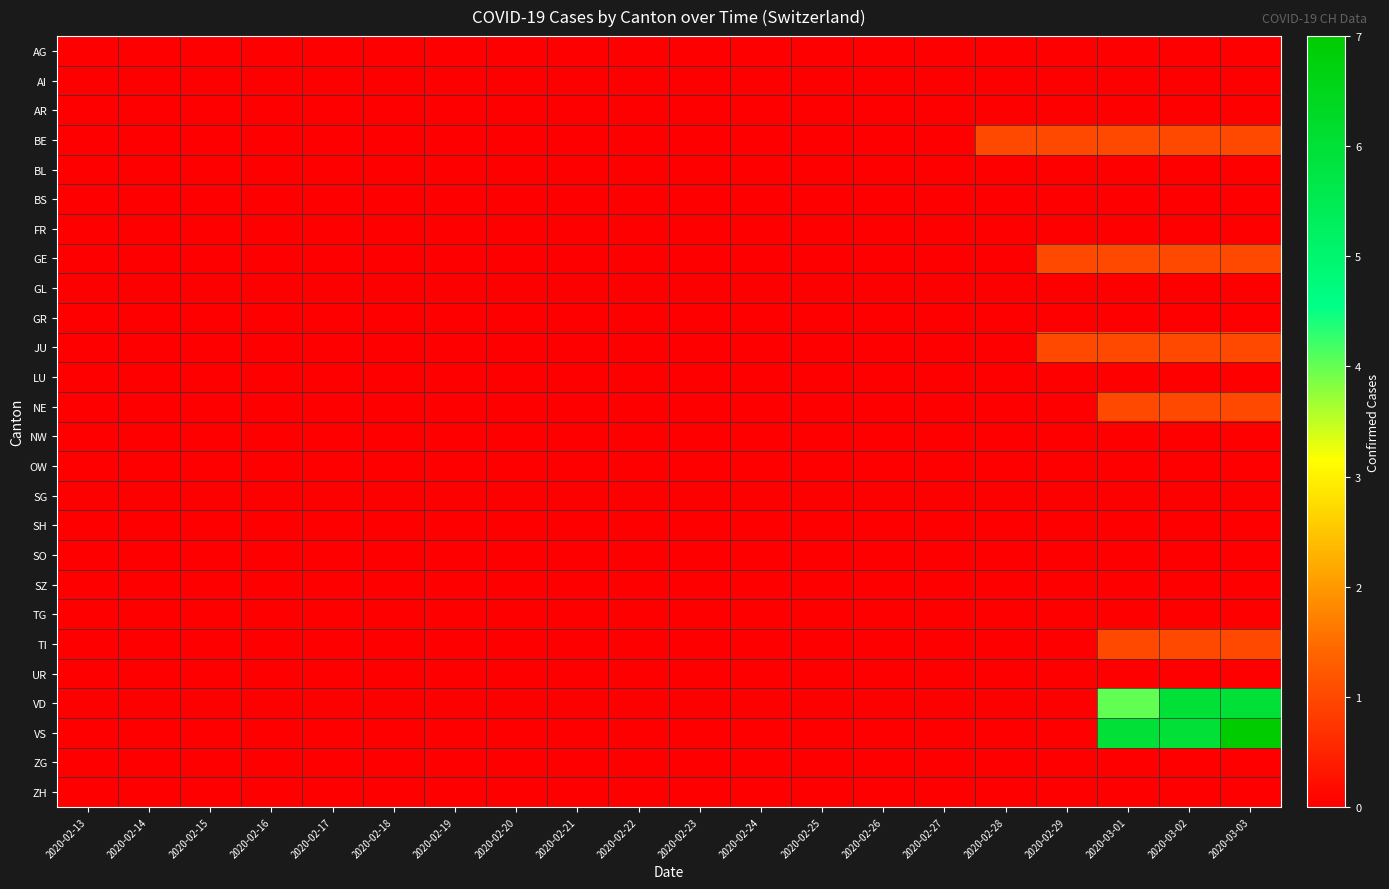

Reading left to right, transcribe all the data shown in this chart.

AG: 2020-02-13=0	2020-02-14=0	2020-02-15=0	2020-02-16=0	2020-02-17=0	2020-02-18=0	2020-02-19=0	2020-02-20=0	2020-02-21=0	2020-02-22=0	2020-02-23=0	2020-02-24=0	2020-02-25=0	2020-02-26=0	2020-02-27=0	2020-02-28=0	2020-02-29=0	2020-03-01=0	2020-03-02=0	2020-03-03=0
AI: 2020-02-13=0	2020-02-14=0	2020-02-15=0	2020-02-16=0	2020-02-17=0	2020-02-18=0	2020-02-19=0	2020-02-20=0	2020-02-21=0	2020-02-22=0	2020-02-23=0	2020-02-24=0	2020-02-25=0	2020-02-26=0	2020-02-27=0	2020-02-28=0	2020-02-29=0	2020-03-01=0	2020-03-02=0	2020-03-03=0
AR: 2020-02-13=0	2020-02-14=0	2020-02-15=0	2020-02-16=0	2020-02-17=0	2020-02-18=0	2020-02-19=0	2020-02-20=0	2020-02-21=0	2020-02-22=0	2020-02-23=0	2020-02-24=0	2020-02-25=0	2020-02-26=0	2020-02-27=0	2020-02-28=0	2020-02-29=0	2020-03-01=0	2020-03-02=0	2020-03-03=0
BE: 2020-02-13=0	2020-02-14=0	2020-02-15=0	2020-02-16=0	2020-02-17=0	2020-02-18=0	2020-02-19=0	2020-02-20=0	2020-02-21=0	2020-02-22=0	2020-02-23=0	2020-02-24=0	2020-02-25=0	2020-02-26=0	2020-02-27=0	2020-02-28=1	2020-02-29=1	2020-03-01=1	2020-03-02=1	2020-03-03=1
BL: 2020-02-13=0	2020-02-14=0	2020-02-15=0	2020-02-16=0	2020-02-17=0	2020-02-18=0	2020-02-19=0	2020-02-20=0	2020-02-21=0	2020-02-22=0	2020-02-23=0	2020-02-24=0	2020-02-25=0	2020-02-26=0	2020-02-27=0	2020-02-28=0	2020-02-29=0	2020-03-01=0	2020-03-02=0	2020-03-03=0
BS: 2020-02-13=0	2020-02-14=0	2020-02-15=0	2020-02-16=0	2020-02-17=0	2020-02-18=0	2020-02-19=0	2020-02-20=0	2020-02-21=0	2020-02-22=0	2020-02-23=0	2020-02-24=0	2020-02-25=0	2020-02-26=0	2020-02-27=0	2020-02-28=0	2020-02-29=0	2020-03-01=0	2020-03-02=0	2020-03-03=0
FR: 2020-02-13=0	2020-02-14=0	2020-02-15=0	2020-02-16=0	2020-02-17=0	2020-02-18=0	2020-02-19=0	2020-02-20=0	2020-02-21=0	2020-02-22=0	2020-02-23=0	2020-02-24=0	2020-02-25=0	2020-02-26=0	2020-02-27=0	2020-02-28=0	2020-02-29=0	2020-03-01=0	2020-03-02=0	2020-03-03=0
GE: 2020-02-13=0	2020-02-14=0	2020-02-15=0	2020-02-16=0	2020-02-17=0	2020-02-18=0	2020-02-19=0	2020-02-20=0	2020-02-21=0	2020-02-22=0	2020-02-23=0	2020-02-24=0	2020-02-25=0	2020-02-26=0	2020-02-27=0	2020-02-28=0	2020-02-29=1	2020-03-01=1	2020-03-02=1	2020-03-03=1
GL: 2020-02-13=0	2020-02-14=0	2020-02-15=0	2020-02-16=0	2020-02-17=0	2020-02-18=0	2020-02-19=0	2020-02-20=0	2020-02-21=0	2020-02-22=0	2020-02-23=0	2020-02-24=0	2020-02-25=0	2020-02-26=0	2020-02-27=0	2020-02-28=0	2020-02-29=0	2020-03-01=0	2020-03-02=0	2020-03-03=0
GR: 2020-02-13=0	2020-02-14=0	2020-02-15=0	2020-02-16=0	2020-02-17=0	2020-02-18=0	2020-02-19=0	2020-02-20=0	2020-02-21=0	2020-02-22=0	2020-02-23=0	2020-02-24=0	2020-02-25=0	2020-02-26=0	2020-02-27=0	2020-02-28=0	2020-02-29=0	2020-03-01=0	2020-03-02=0	2020-03-03=0
JU: 2020-02-13=0	2020-02-14=0	2020-02-15=0	2020-02-16=0	2020-02-17=0	2020-02-18=0	2020-02-19=0	2020-02-20=0	2020-02-21=0	2020-02-22=0	2020-02-23=0	2020-02-24=0	2020-02-25=0	2020-02-26=0	2020-02-27=0	2020-02-28=0	2020-02-29=1	2020-03-01=1	2020-03-02=1	2020-03-03=1
LU: 2020-02-13=0	2020-02-14=0	2020-02-15=0	2020-02-16=0	2020-02-17=0	2020-02-18=0	2020-02-19=0	2020-02-20=0	2020-02-21=0	2020-02-22=0	2020-02-23=0	2020-02-24=0	2020-02-25=0	2020-02-26=0	2020-02-27=0	2020-02-28=0	2020-02-29=0	2020-03-01=0	2020-03-02=0	2020-03-03=0
NE: 2020-02-13=0	2020-02-14=0	2020-02-15=0	2020-02-16=0	2020-02-17=0	2020-02-18=0	2020-02-19=0	2020-02-20=0	2020-02-21=0	2020-02-22=0	2020-02-23=0	2020-02-24=0	2020-02-25=0	2020-02-26=0	2020-02-27=0	2020-02-28=0	2020-02-29=0	2020-03-01=1	2020-03-02=1	2020-03-03=1
NW: 2020-02-13=0	2020-02-14=0	2020-02-15=0	2020-02-16=0	2020-02-17=0	2020-02-18=0	2020-02-19=0	2020-02-20=0	2020-02-21=0	2020-02-22=0	2020-02-23=0	2020-02-24=0	2020-02-25=0	2020-02-26=0	2020-02-27=0	2020-02-28=0	2020-02-29=0	2020-03-01=0	2020-03-02=0	2020-03-03=0
OW: 2020-02-13=0	2020-02-14=0	2020-02-15=0	2020-02-16=0	2020-02-17=0	2020-02-18=0	2020-02-19=0	2020-02-20=0	2020-02-21=0	2020-02-22=0	2020-02-23=0	2020-02-24=0	2020-02-25=0	2020-02-26=0	2020-02-27=0	2020-02-28=0	2020-02-29=0	2020-03-01=0	2020-03-02=0	2020-03-03=0
SG: 2020-02-13=0	2020-02-14=0	2020-02-15=0	2020-02-16=0	2020-02-17=0	2020-02-18=0	2020-02-19=0	2020-02-20=0	2020-02-21=0	2020-02-22=0	2020-02-23=0	2020-02-24=0	2020-02-25=0	2020-02-26=0	2020-02-27=0	2020-02-28=0	2020-02-29=0	2020-03-01=0	2020-03-02=0	2020-03-03=0
SH: 2020-02-13=0	2020-02-14=0	2020-02-15=0	2020-02-16=0	2020-02-17=0	2020-02-18=0	2020-02-19=0	2020-02-20=0	2020-02-21=0	2020-02-22=0	2020-02-23=0	2020-02-24=0	2020-02-25=0	2020-02-26=0	2020-02-27=0	2020-02-28=0	2020-02-29=0	2020-03-01=0	2020-03-02=0	2020-03-03=0
SO: 2020-02-13=0	2020-02-14=0	2020-02-15=0	2020-02-16=0	2020-02-17=0	2020-02-18=0	2020-02-19=0	2020-02-20=0	2020-02-21=0	2020-02-22=0	2020-02-23=0	2020-02-24=0	2020-02-25=0	2020-02-26=0	2020-02-27=0	2020-02-28=0	2020-02-29=0	2020-03-01=0	2020-03-02=0	2020-03-03=0
SZ: 2020-02-13=0	2020-02-14=0	2020-02-15=0	2020-02-16=0	2020-02-17=0	2020-02-18=0	2020-02-19=0	2020-02-20=0	2020-02-21=0	2020-02-22=0	2020-02-23=0	2020-02-24=0	2020-02-25=0	2020-02-26=0	2020-02-27=0	2020-02-28=0	2020-02-29=0	2020-03-01=0	2020-03-02=0	2020-03-03=0
TG: 2020-02-13=0	2020-02-14=0	2020-02-15=0	2020-02-16=0	2020-02-17=0	2020-02-18=0	2020-02-19=0	2020-02-20=0	2020-02-21=0	2020-02-22=0	2020-02-23=0	2020-02-24=0	2020-02-25=0	2020-02-26=0	2020-02-27=0	2020-02-28=0	2020-02-29=0	2020-03-01=0	2020-03-02=0	2020-03-03=0
TI: 2020-02-13=0	2020-02-14=0	2020-02-15=0	2020-02-16=0	2020-02-17=0	2020-02-18=0	2020-02-19=0	2020-02-20=0	2020-02-21=0	2020-02-22=0	2020-02-23=0	2020-02-24=0	2020-02-25=0	2020-02-26=0	2020-02-27=0	2020-02-28=0	2020-02-29=0	2020-03-01=1	2020-03-02=1	2020-03-03=1
UR: 2020-02-13=0	2020-02-14=0	2020-02-15=0	2020-02-16=0	2020-02-17=0	2020-02-18=0	2020-02-19=0	2020-02-20=0	2020-02-21=0	2020-02-22=0	2020-02-23=0	2020-02-24=0	2020-02-25=0	2020-02-26=0	2020-02-27=0	2020-02-28=0	2020-02-29=0	2020-03-01=0	2020-03-02=0	2020-03-03=0
VD: 2020-02-13=0	2020-02-14=0	2020-02-15=0	2020-02-16=0	2020-02-17=0	2020-02-18=0	2020-02-19=0	2020-02-20=0	2020-02-21=0	2020-02-22=0	2020-02-23=0	2020-02-24=0	2020-02-25=0	2020-02-26=0	2020-02-27=0	2020-02-28=0	2020-02-29=0	2020-03-01=4	2020-03-02=6	2020-03-03=6
VS: 2020-02-13=0	2020-02-14=0	2020-02-15=0	2020-02-16=0	2020-02-17=0	2020-02-18=0	2020-02-19=0	2020-02-20=0	2020-02-21=0	2020-02-22=0	2020-02-23=0	2020-02-24=0	2020-02-25=0	2020-02-26=0	2020-02-27=0	2020-02-28=0	2020-02-29=0	2020-03-01=6	2020-03-02=6	2020-03-03=7
ZG: 2020-02-13=0	2020-02-14=0	2020-02-15=0	2020-02-16=0	2020-02-17=0	2020-02-18=0	2020-02-19=0	2020-02-20=0	2020-02-21=0	2020-02-22=0	2020-02-23=0	2020-02-24=0	2020-02-25=0	2020-02-26=0	2020-02-27=0	2020-02-28=0	2020-02-29=0	2020-03-01=0	2020-03-02=0	2020-03-03=0
ZH: 2020-02-13=0	2020-02-14=0	2020-02-15=0	2020-02-16=0	2020-02-17=0	2020-02-18=0	2020-02-19=0	2020-02-20=0	2020-02-21=0	2020-02-22=0	2020-02-23=0	2020-02-24=0	2020-02-25=0	2020-02-26=0	2020-02-27=0	2020-02-28=0	2020-02-29=0	2020-03-01=0	2020-03-02=0	2020-03-03=0